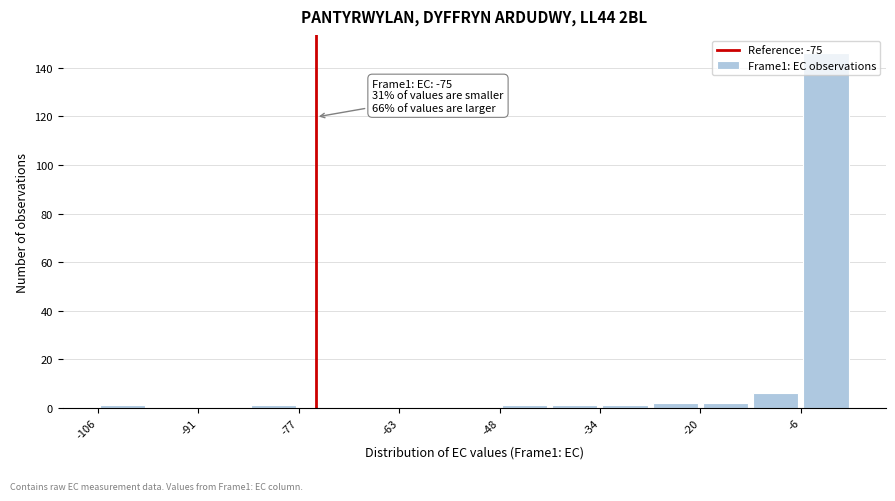

Read against the x-axis, roughly where is the centre of the tallest bar?

-2